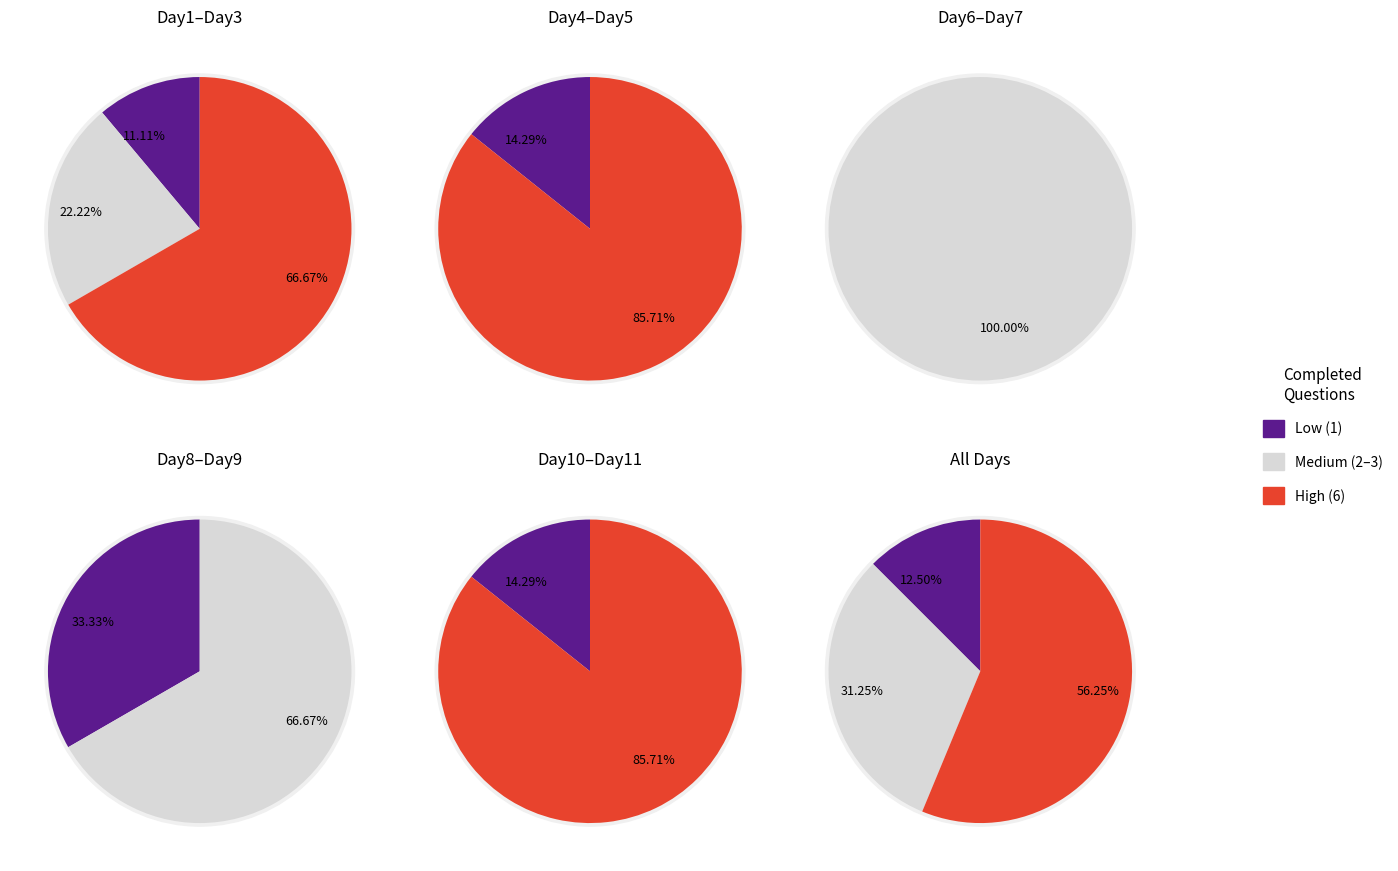

Does Day2 account for over 50% of the chart?

No